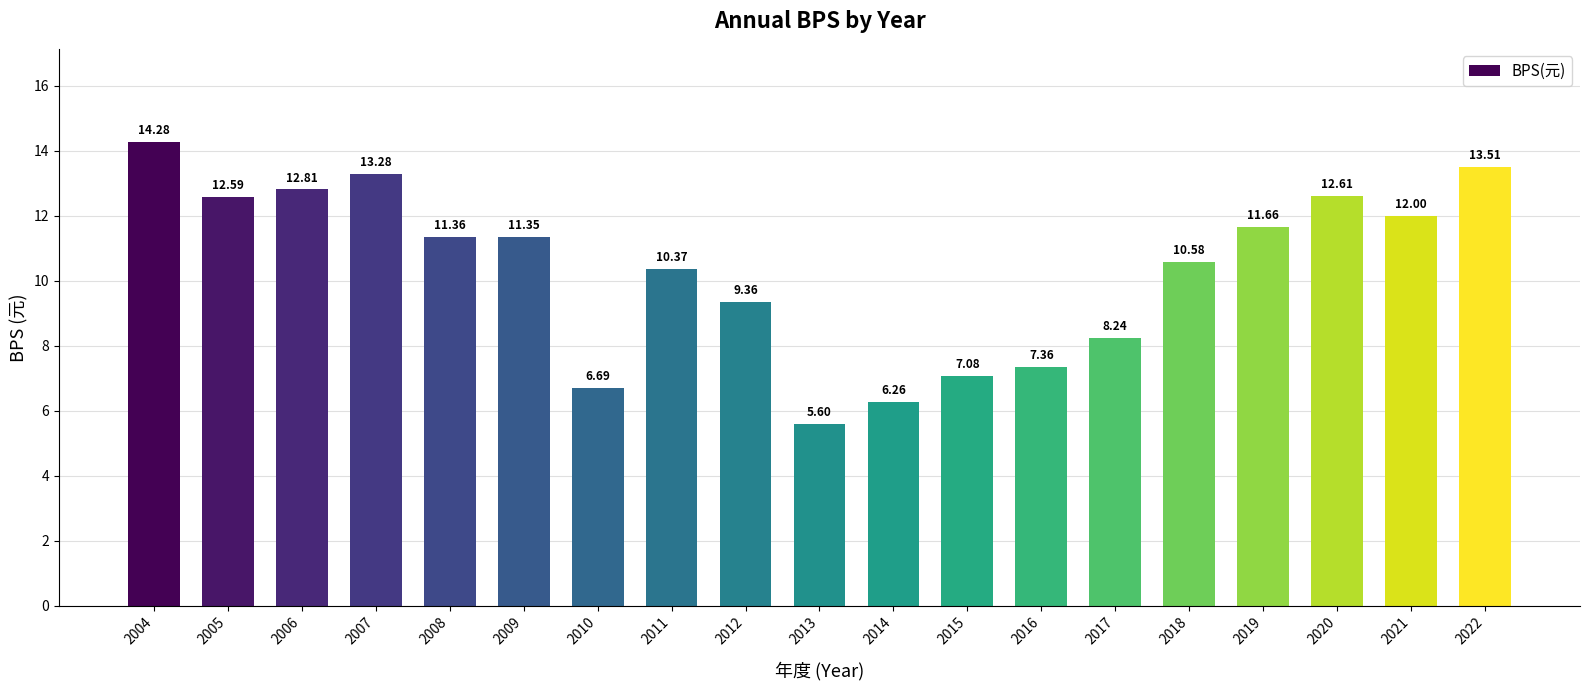

What is the sum of the values at 2010 and 2015?

13.8